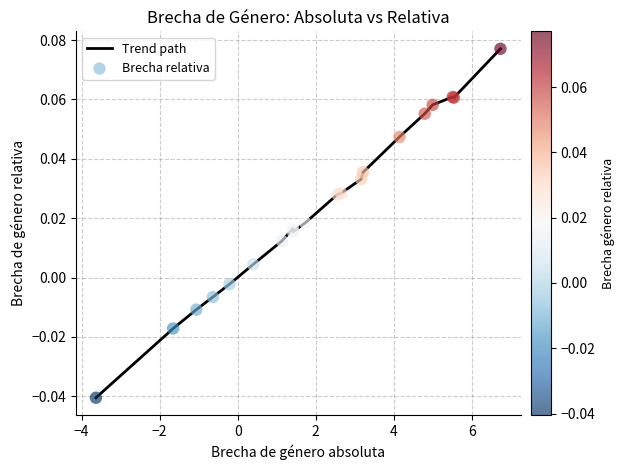

Does the chart have visible grid lines?

Yes